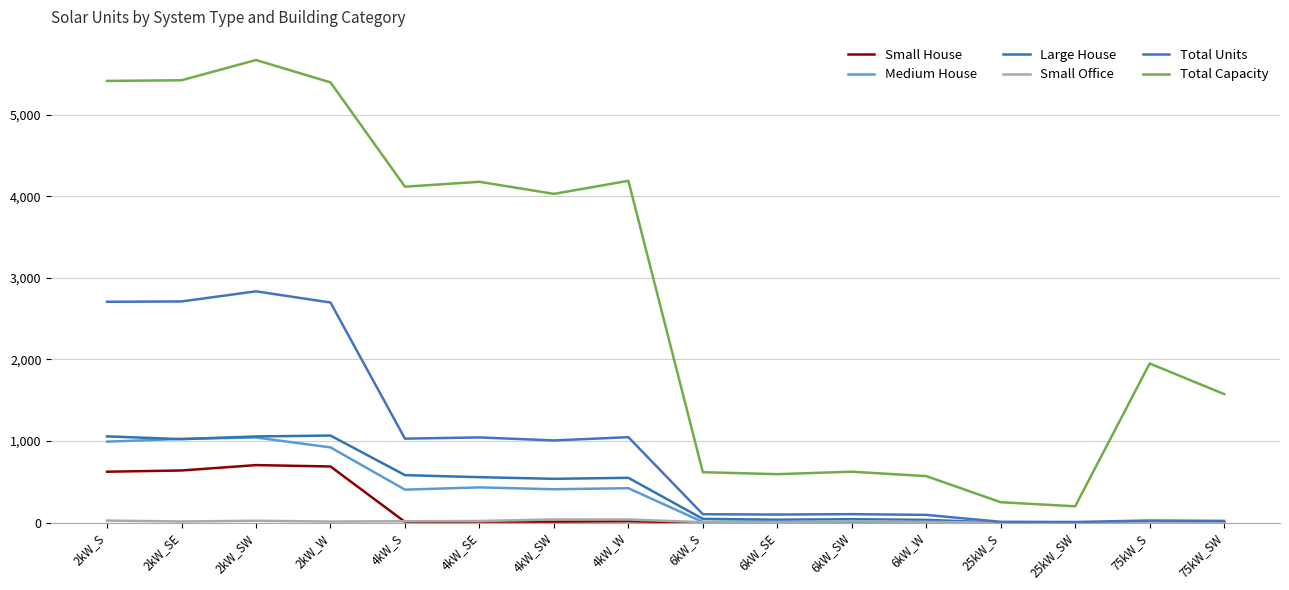

Between 4kW_SE and 6kW_S, which is larger?

4kW_SE